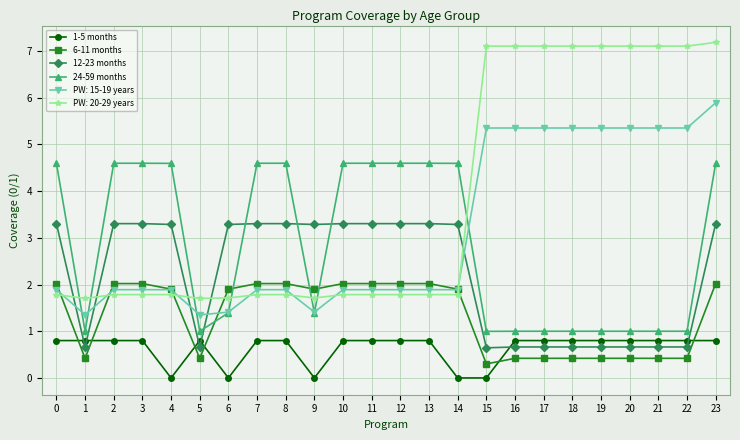

What is the difference between the maximum and minimum values in the 6-11 months series?

1.7